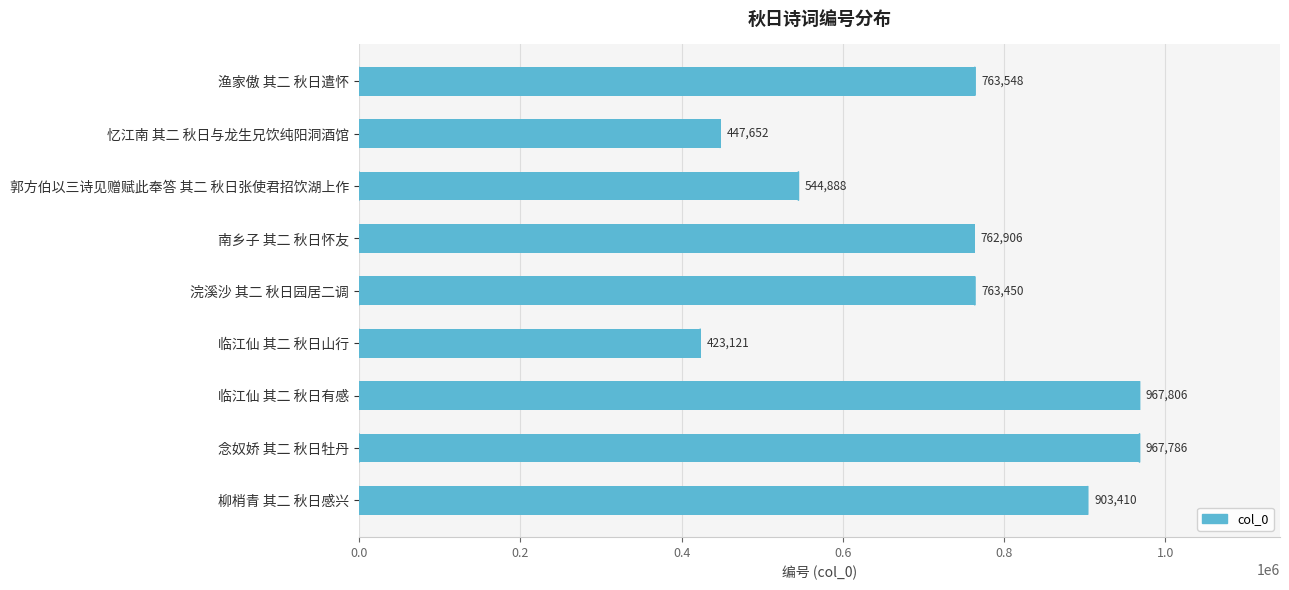

Rank the categories by value from highest to lowest.

临江仙 其二 秋日有感, 念奴娇 其二 秋日牡丹, 柳梢青 其二 秋日感兴, 渔家傲 其二 秋日遣怀, 浣溪沙 其二 秋日园居二调, 南乡子 其二 秋日怀友, 郭方伯以三诗见赠赋此奉答 其二 秋日张使君招饮湖上作, 忆江南 其二 秋日与龙生兄饮纯阳洞酒馆, 临江仙 其二 秋日山行